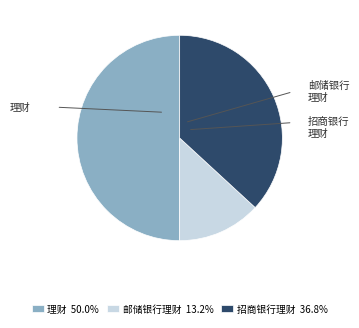

To the nearest percent, what is the average slice percentage?

33%